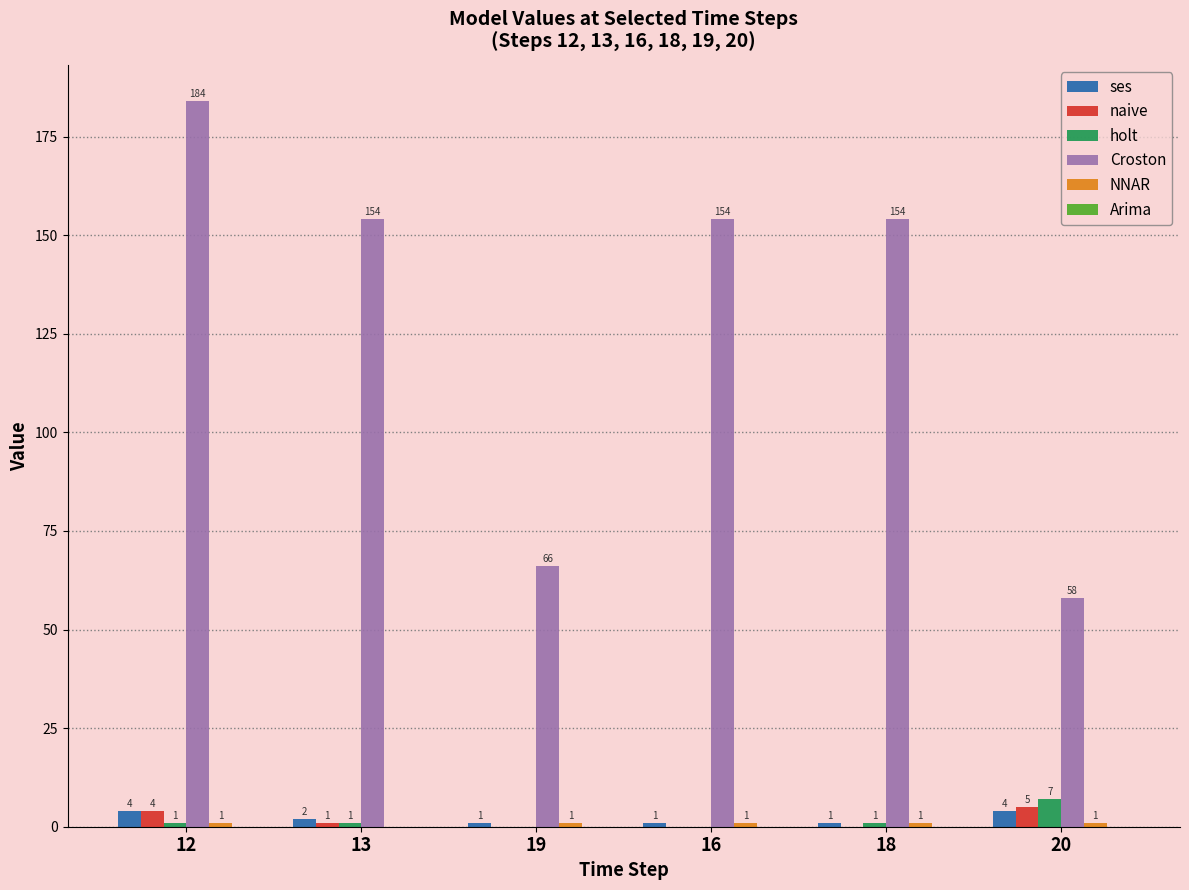

Is it true that Croston equals 184 at 12?

True